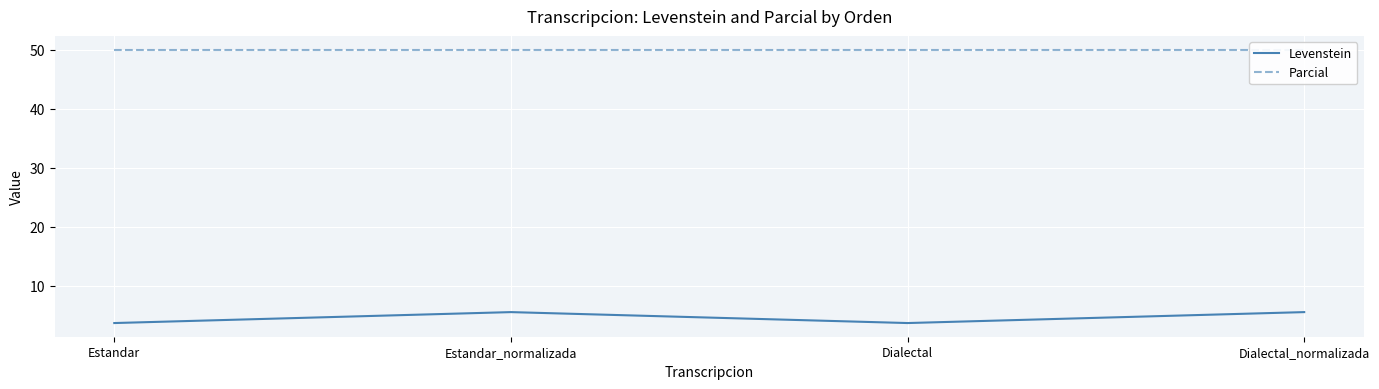

What is the label of the 2nd point from the right?

Dialectal